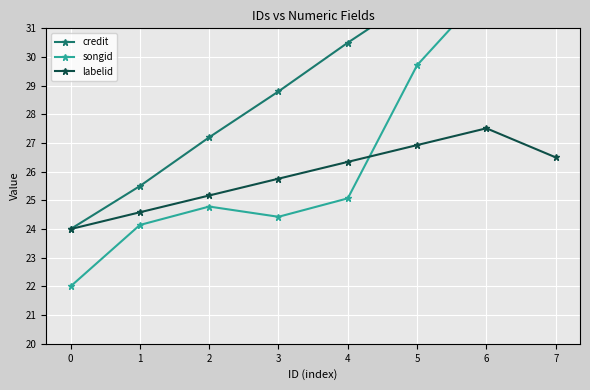

Which has a higher value, 1 or 6?

6